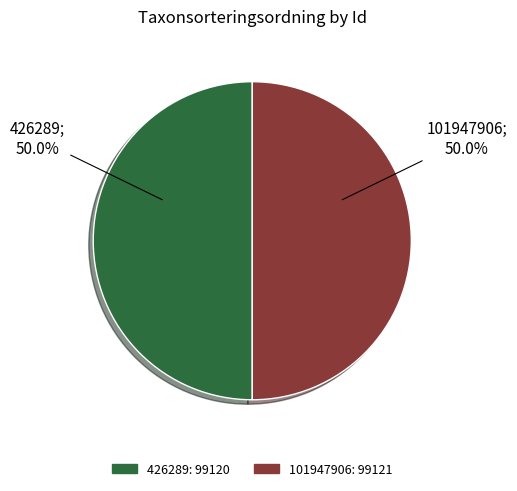

What percentage do 426289 and 101947906 together represent?

100.0%